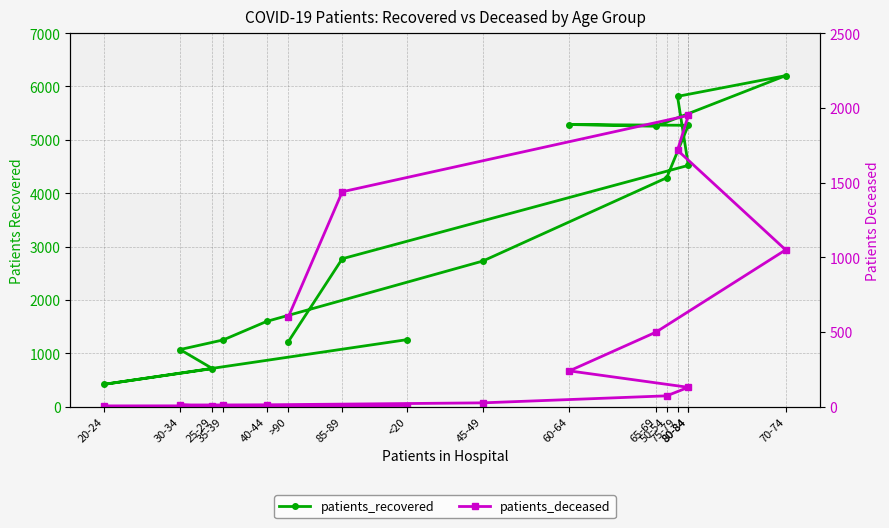

At which category does patients_deceased reach its first local peak?

80-84